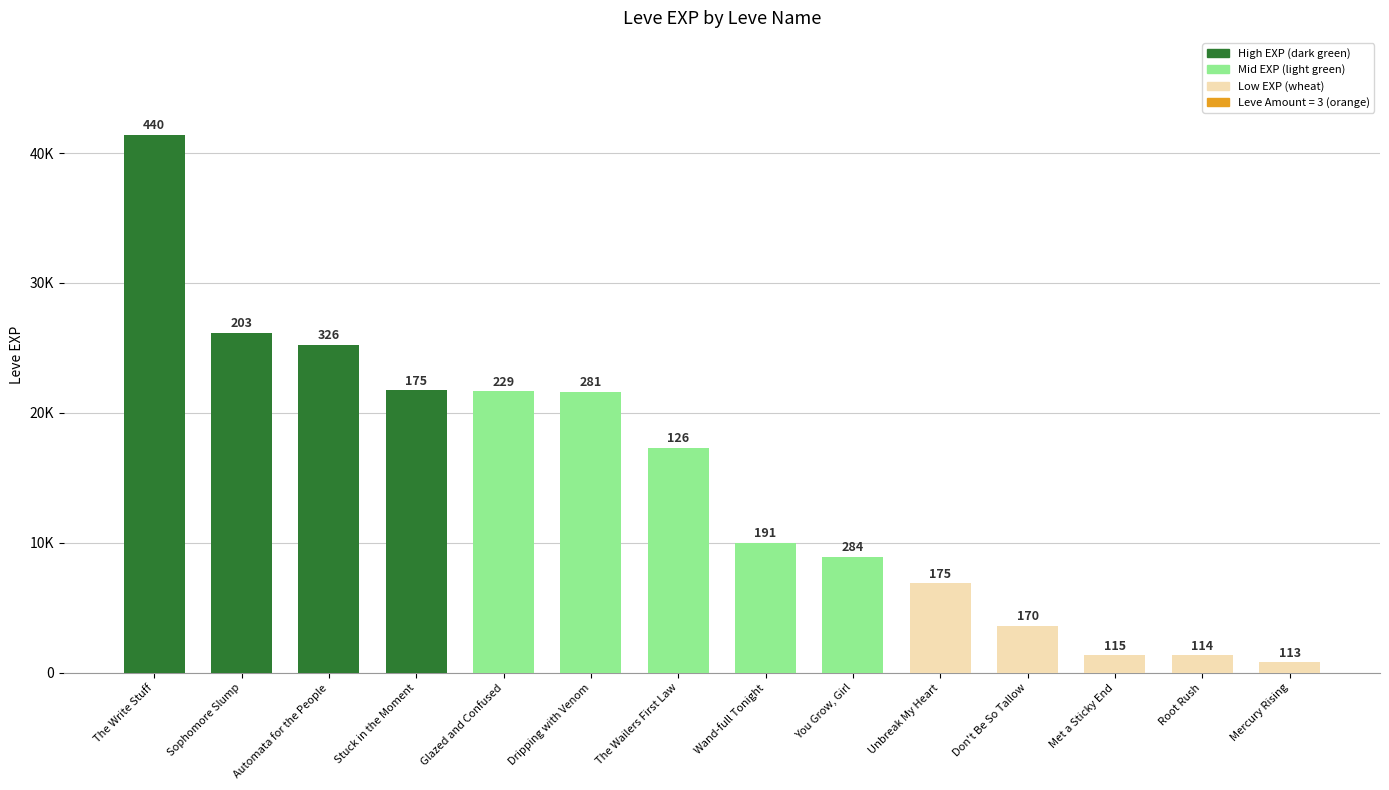

Where is the data nearest to the value 21105?

Dripping with Venom